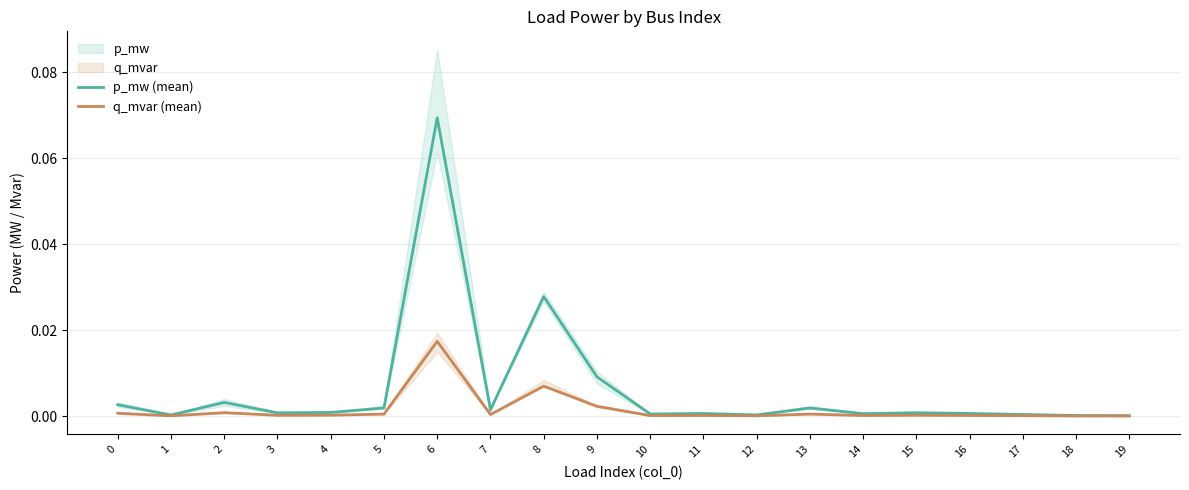

Does the chart display data point markers on the line(s)?

No